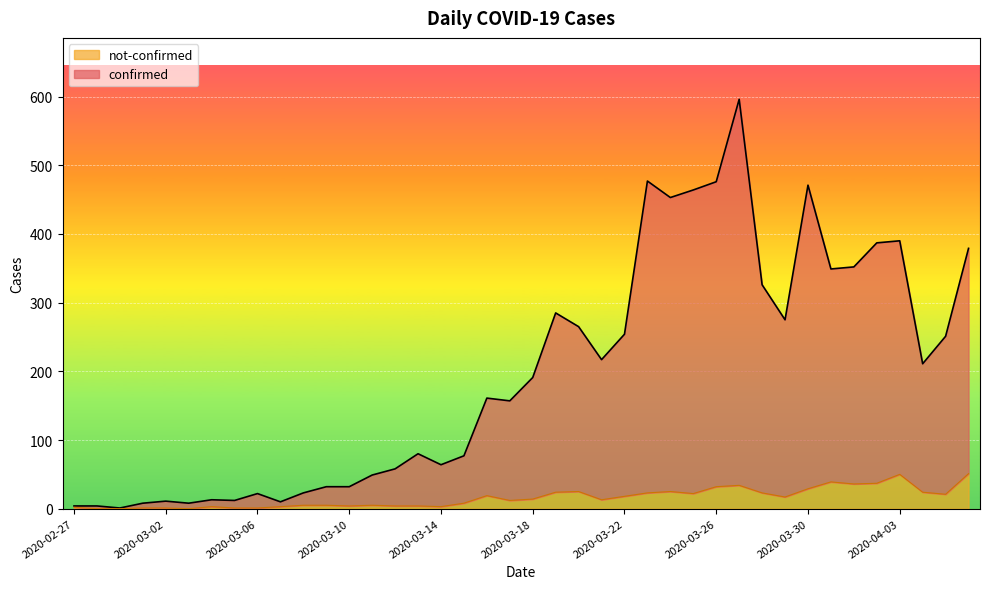

What is the sum of all not-confirmed values?

638